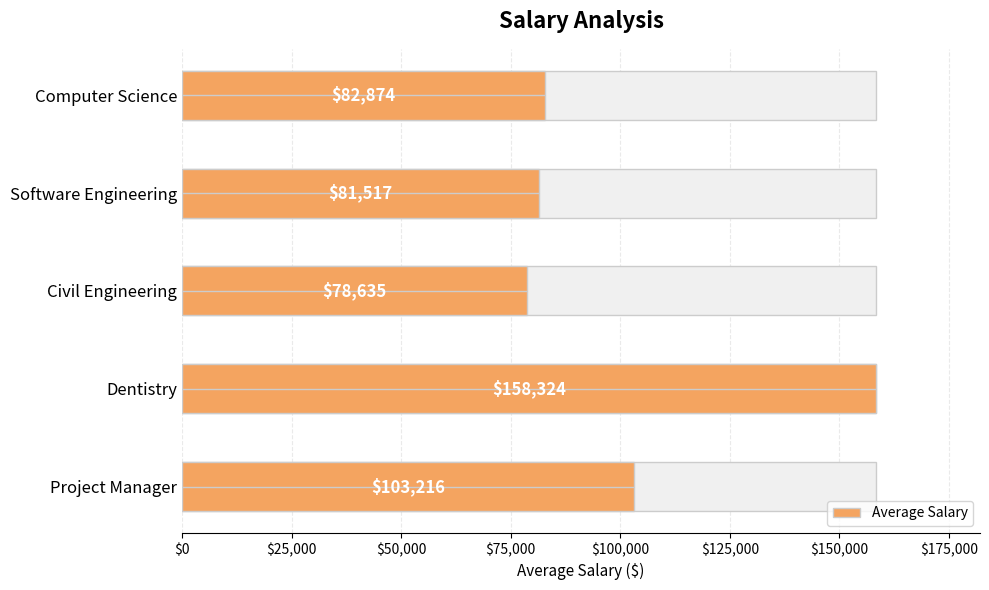

How many data points are less than 82874?

2